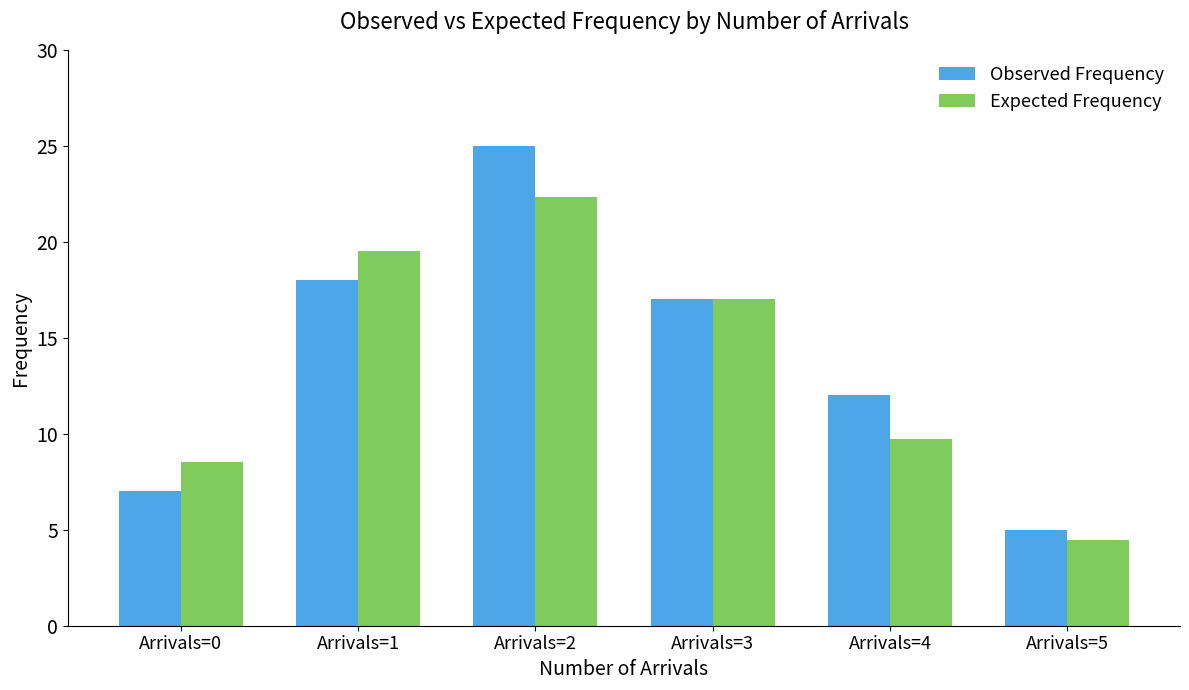

What are all the series names shown in the legend?

Observed Frequency, Expected Frequency